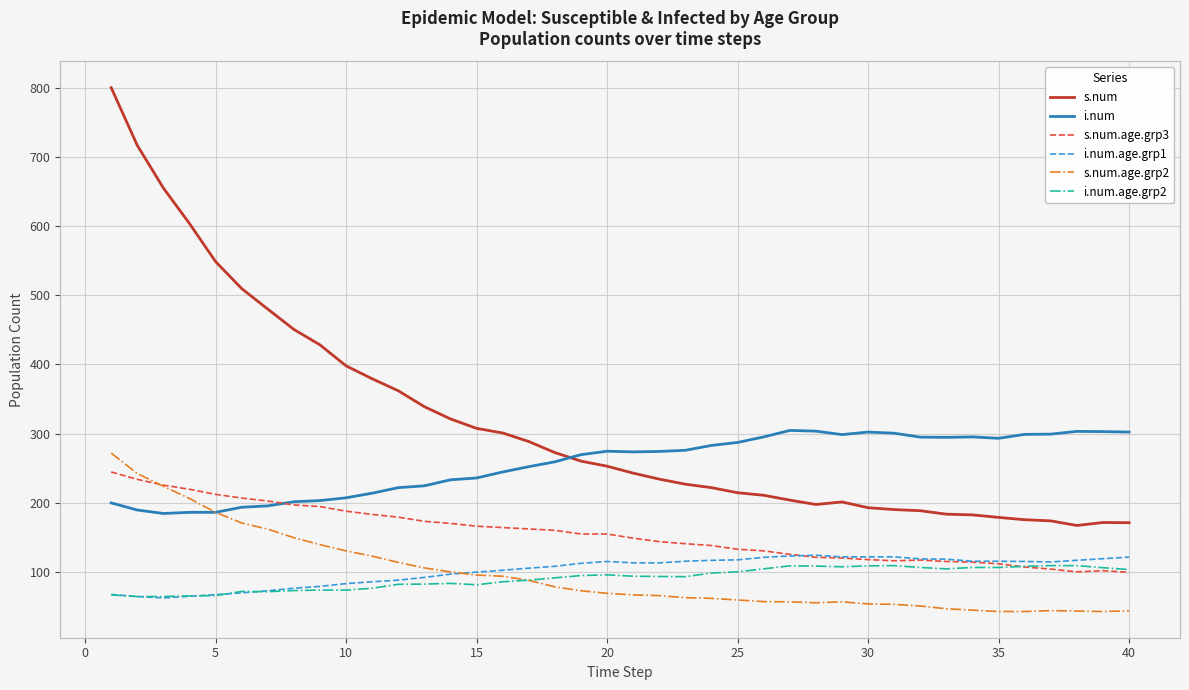

True or false: i.num.age.grp2 and i.num intersect in this chart.

False